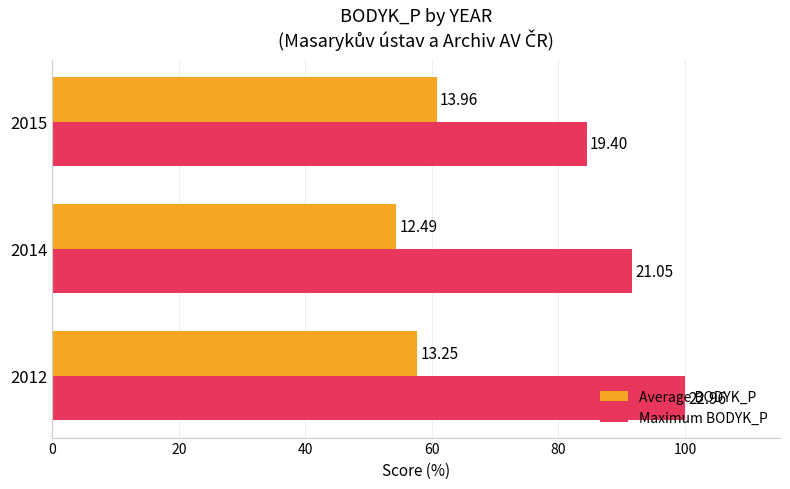

Reading left to right, extract all data points from this chart.

Average BODYK_P: 57.7	54.4	60.8
Maximum BODYK_P: 100.0	91.7	84.5